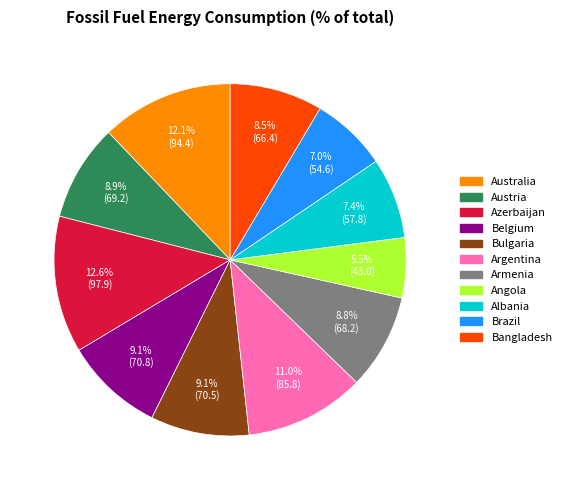

What percentage is the Belgium slice, to the nearest percent?

9%